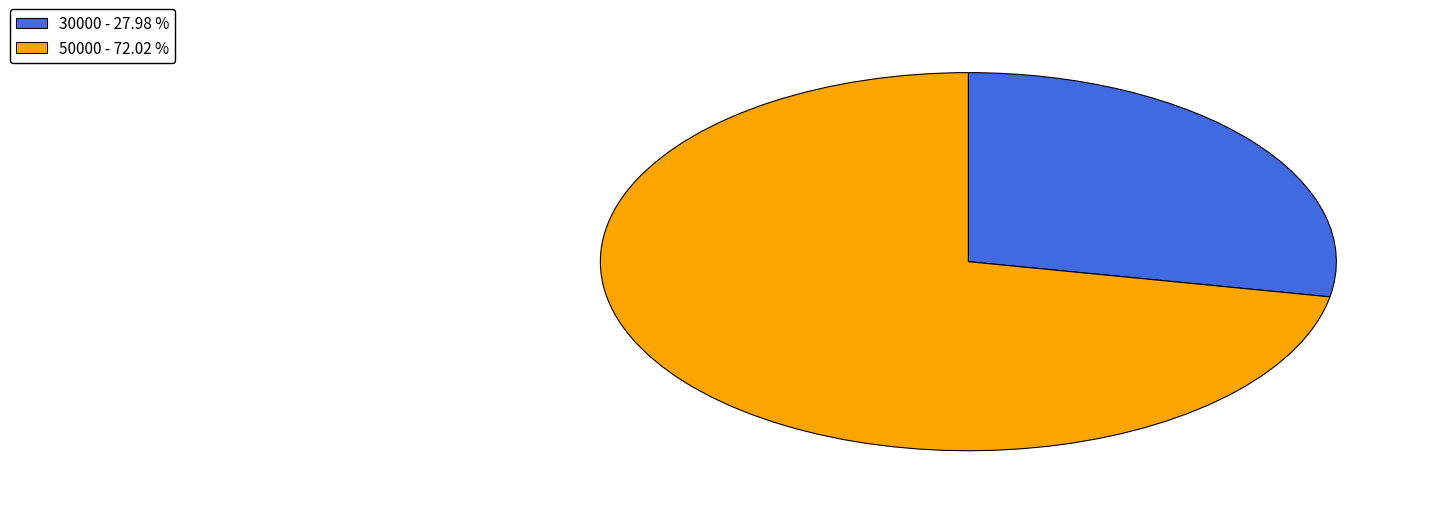

Combined, do 30000 and 50000 account for over 50%?

Yes